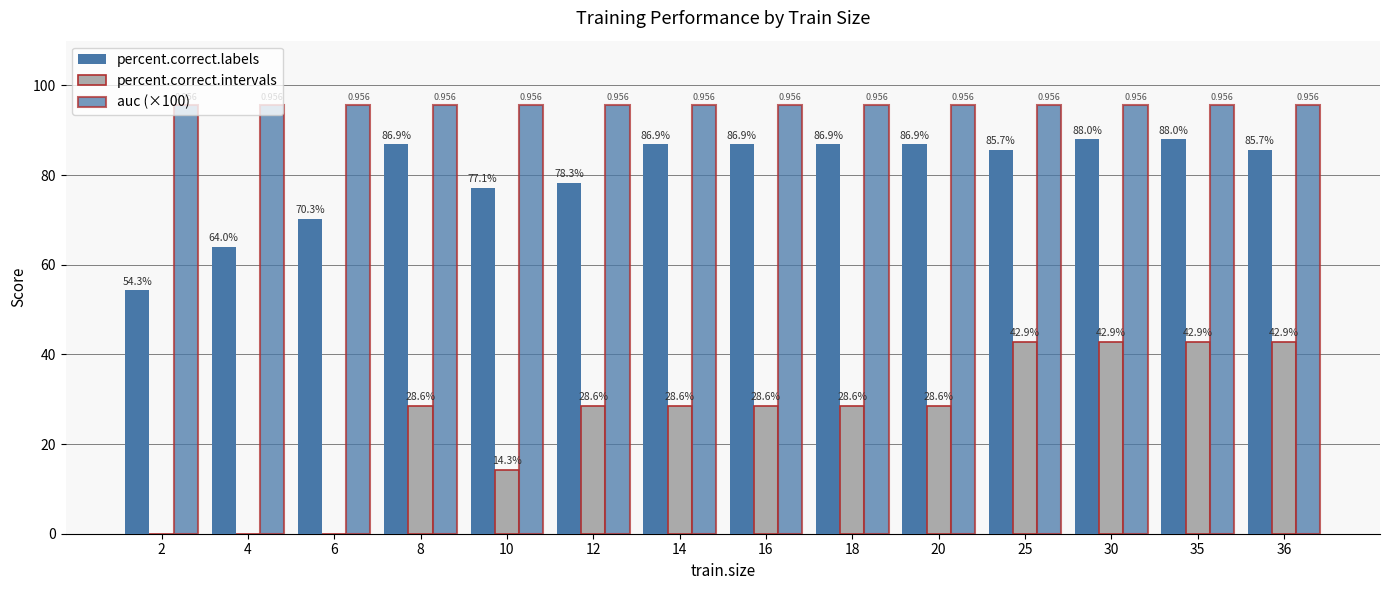

List the series in order of their overall mean, lowest first.

percent.correct.intervals, percent.correct.labels, auc (×100)